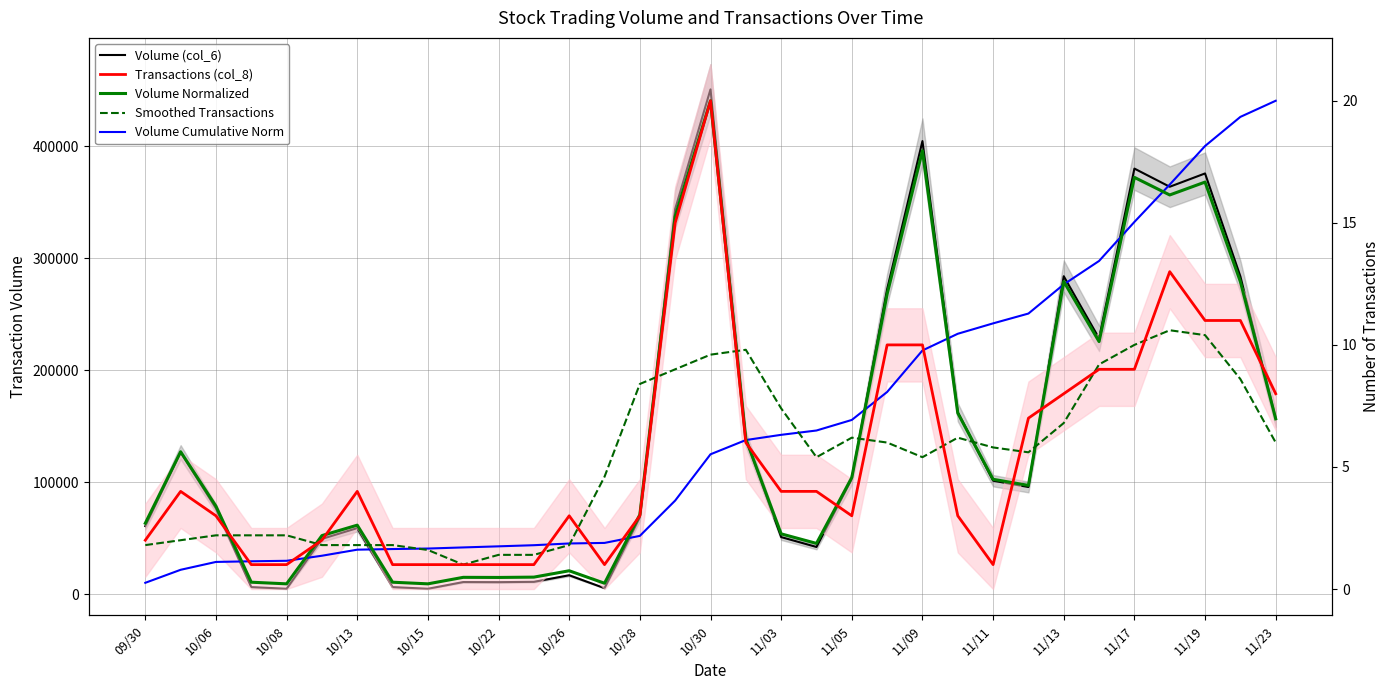

How many lines are shown in the chart?

5